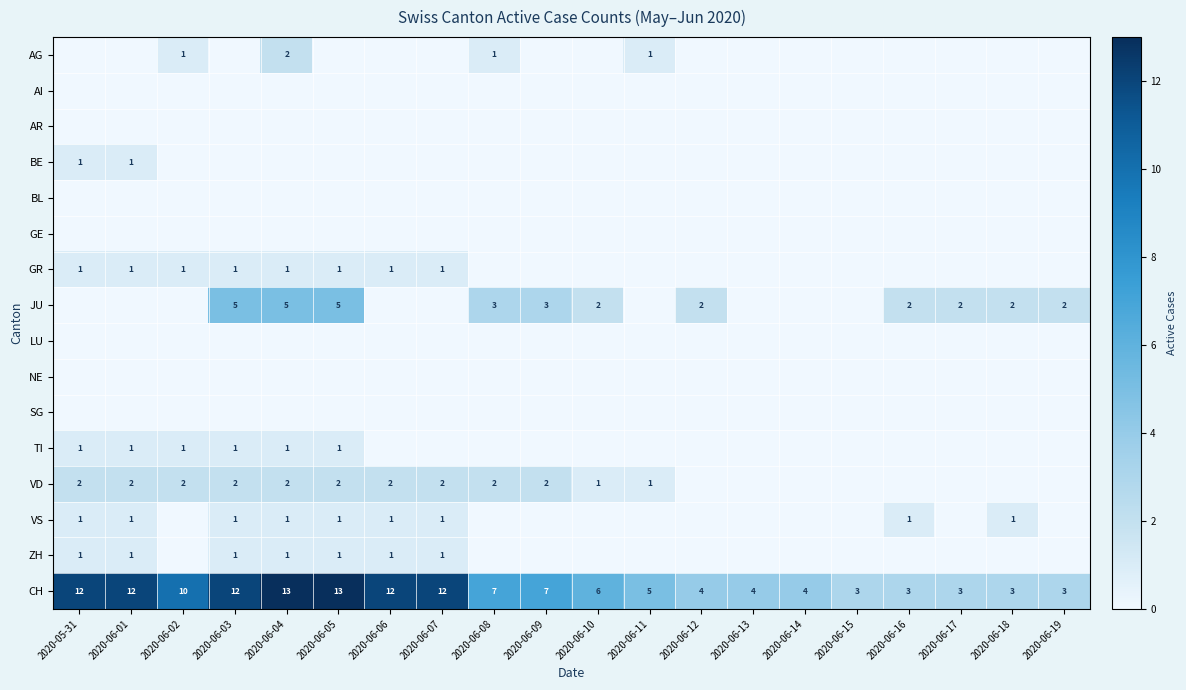

Is the value of JU at 2020-06-05 greater than the value of CH at 2020-06-12?

Yes